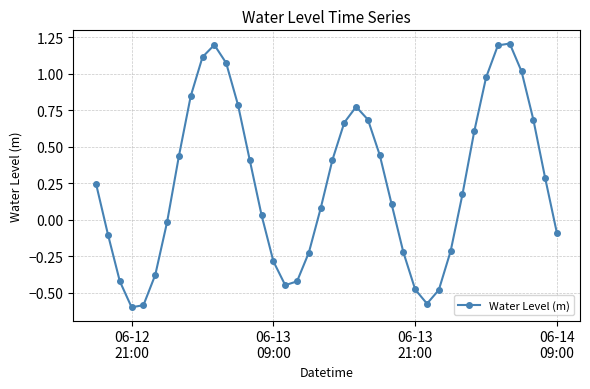

What is the sum of all values?

9.9